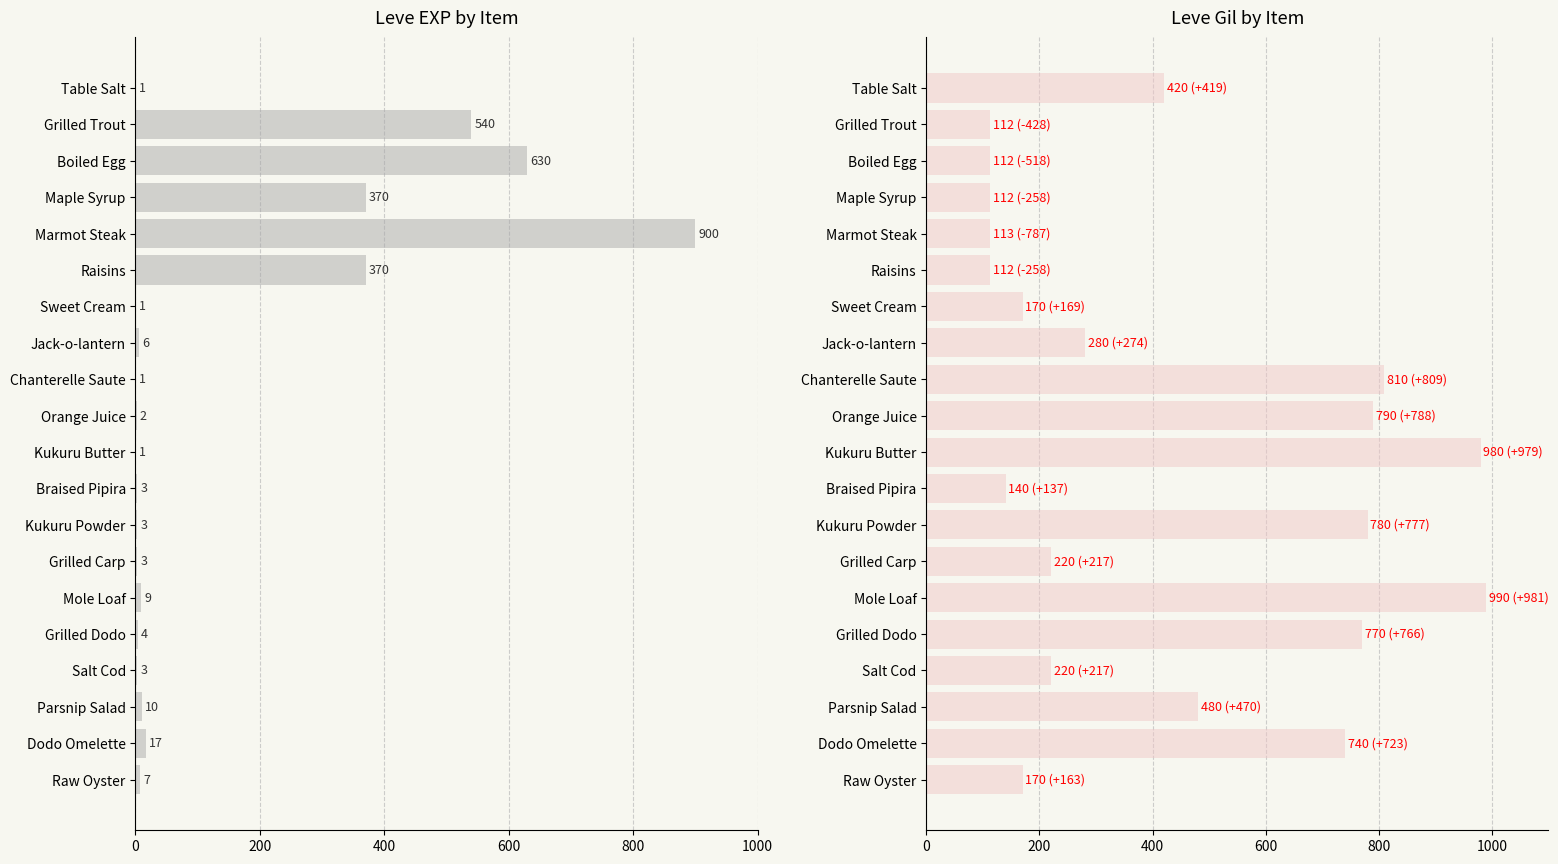

Is the value of Leve EXP at Parsnip Salad greater than the value of Leve Gil at Grilled Trout?

No